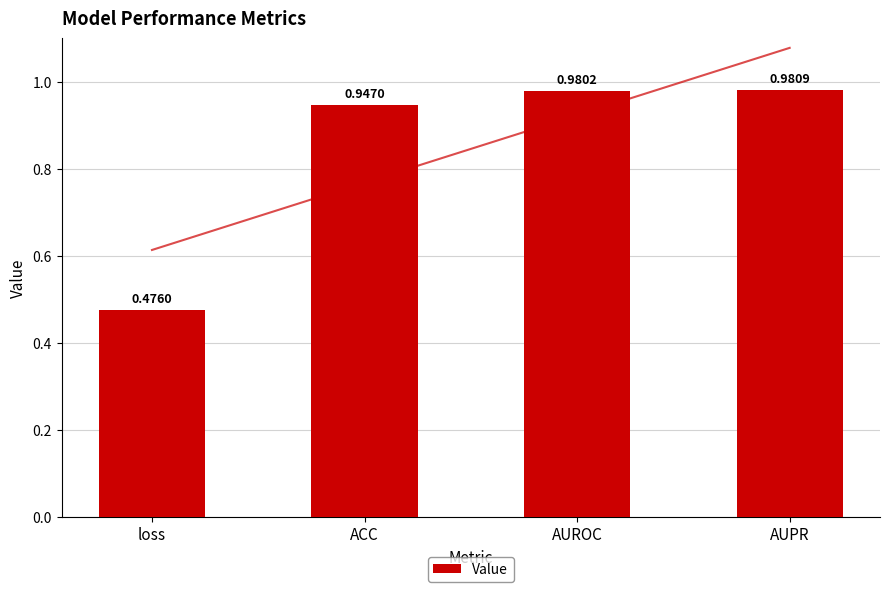

Reading left to right, extract all data points from this chart.

loss=0.5	ACC=0.9	AUROC=1.0	AUPR=1.0